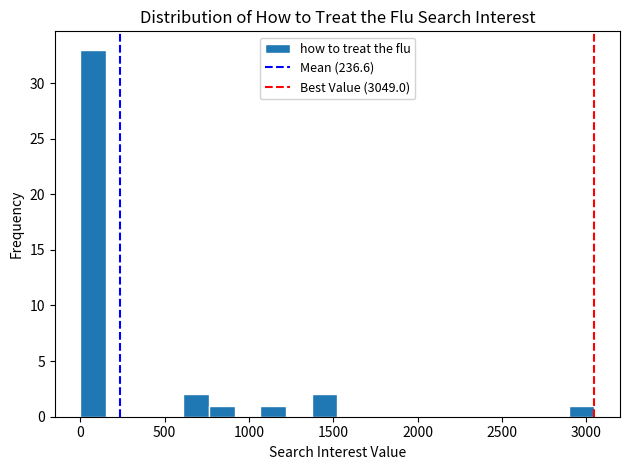

Read against the x-axis, roughly where is the centre of the tallest bar?

100